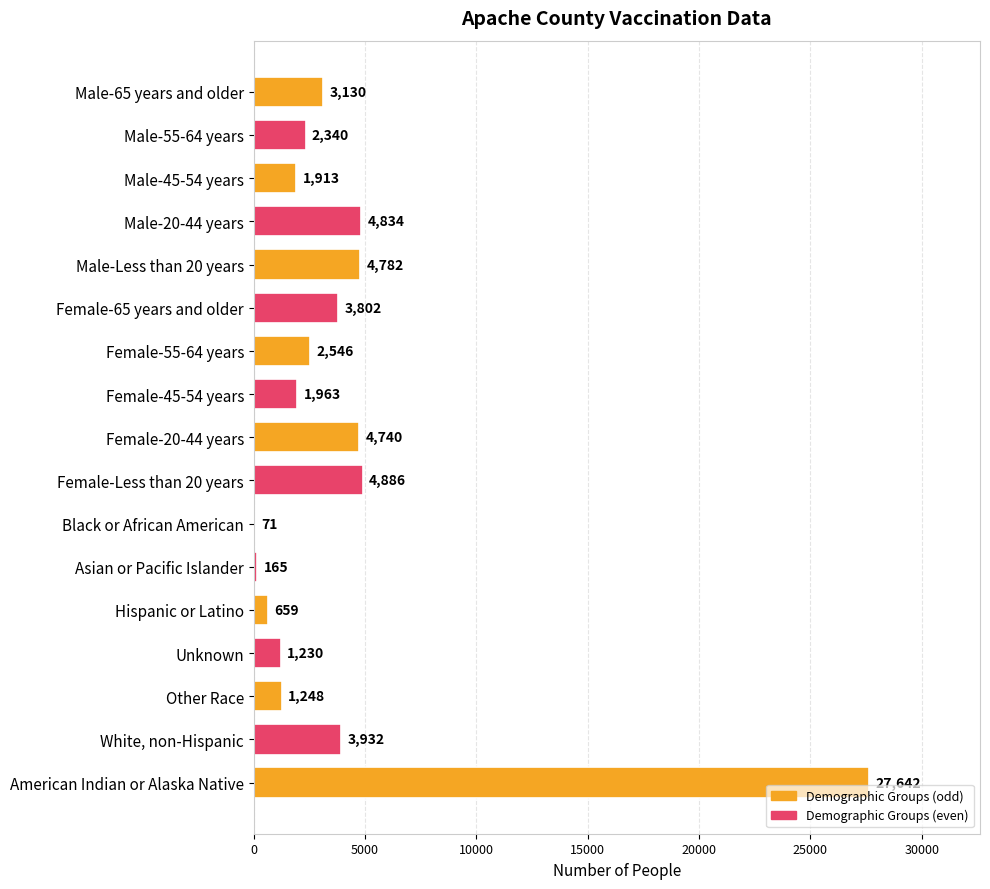

What is the ratio of the value at Hispanic or Latino to the value at Female-45-54 years?

0.3